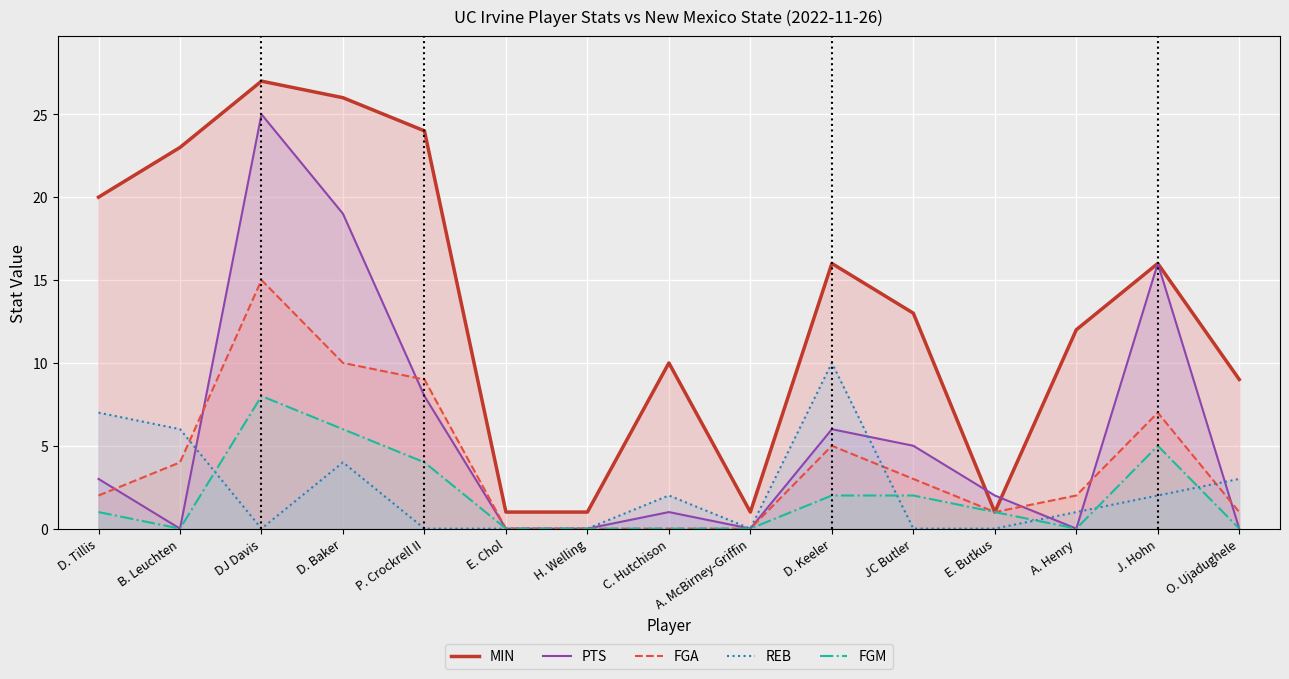

What is the value of the PTS point at the 4th from the left?

19